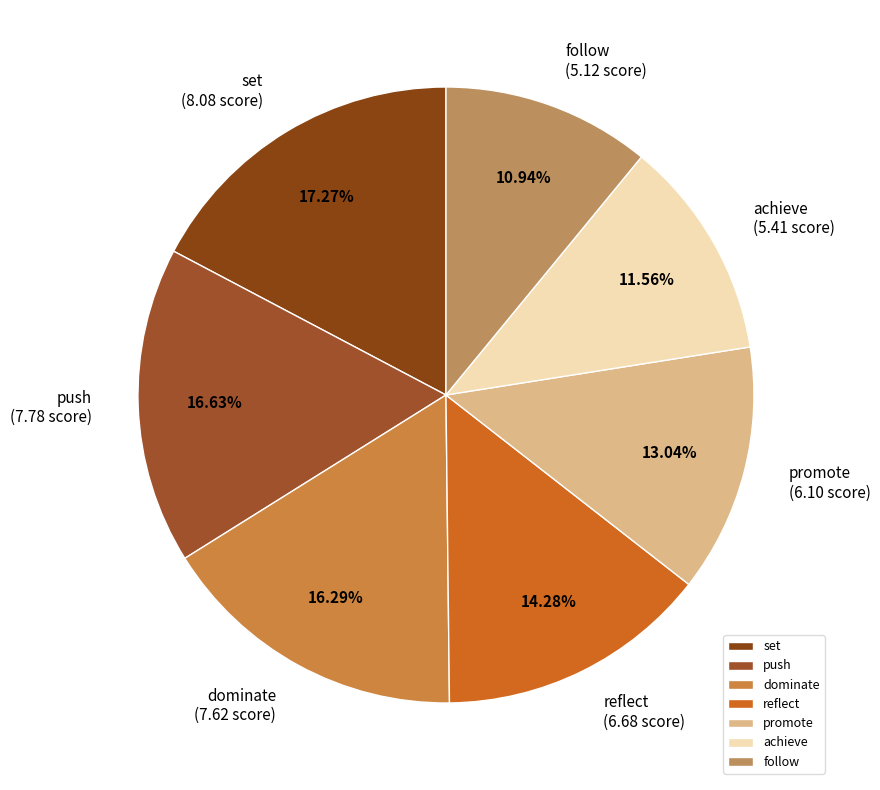

Is it true that reflect is 14% of the pie?

True